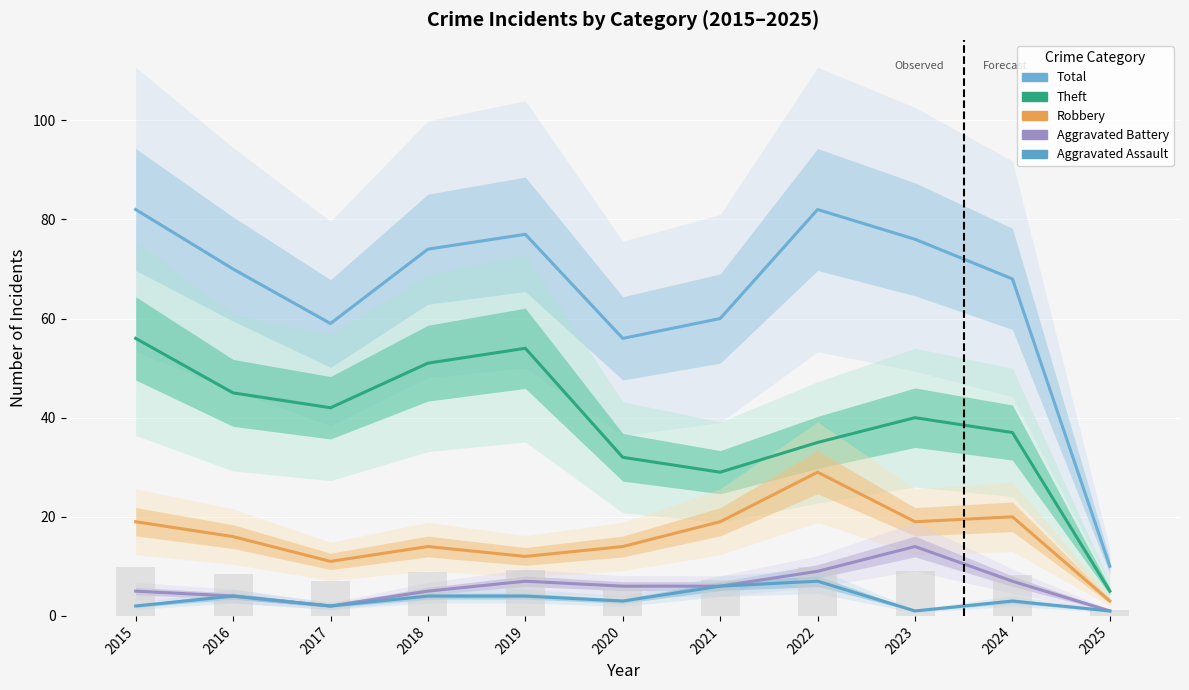

Is it true that Robbery equals 14 at 2020?

True